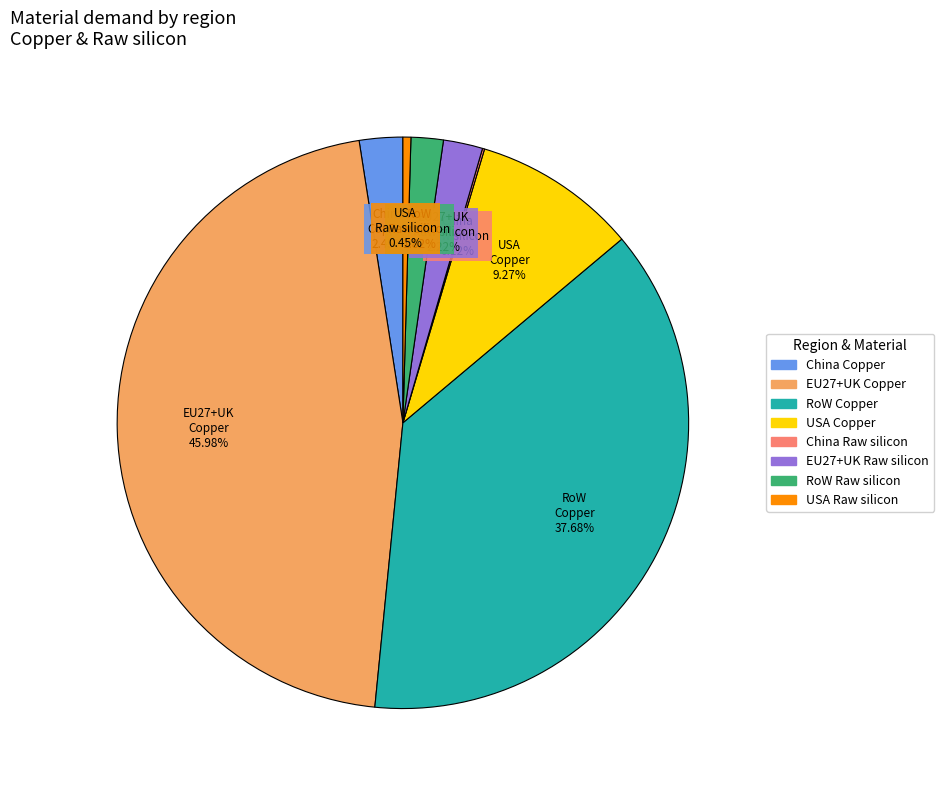

Is there any slice that represents more than half of the pie?

No